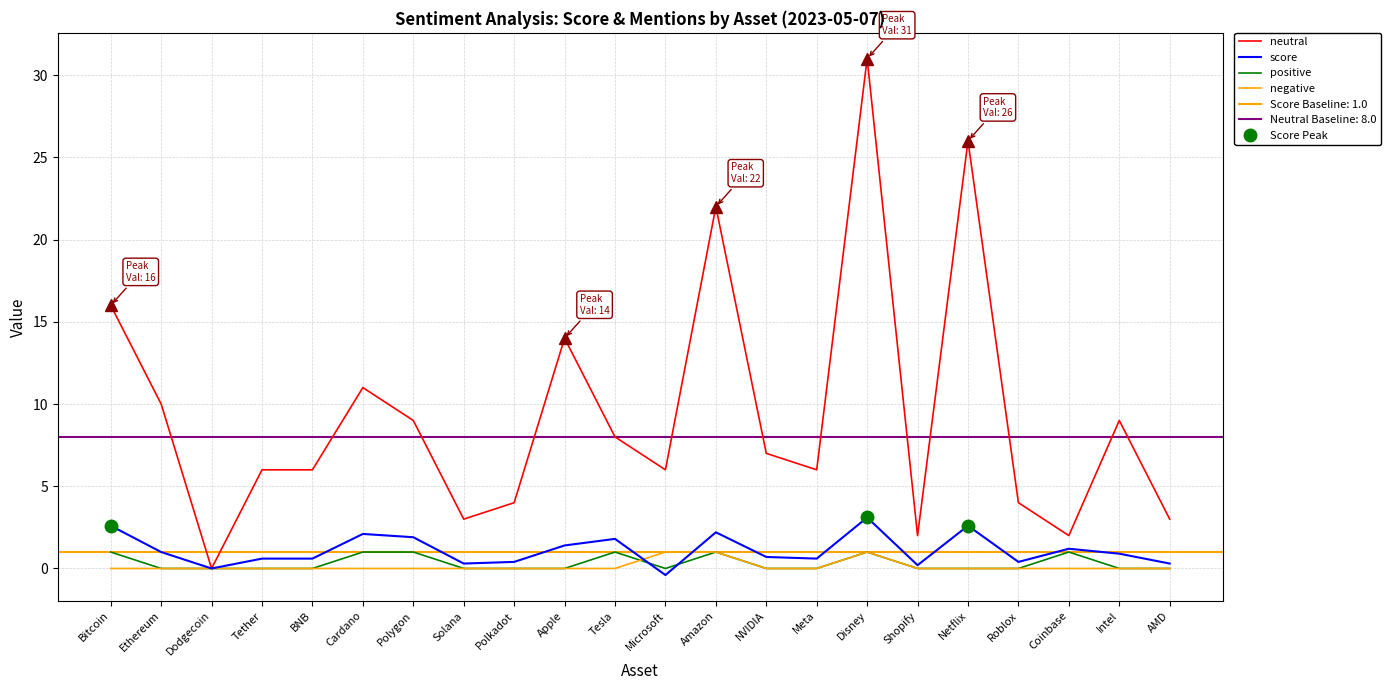

Where is the first local maximum for positive?

Tesla